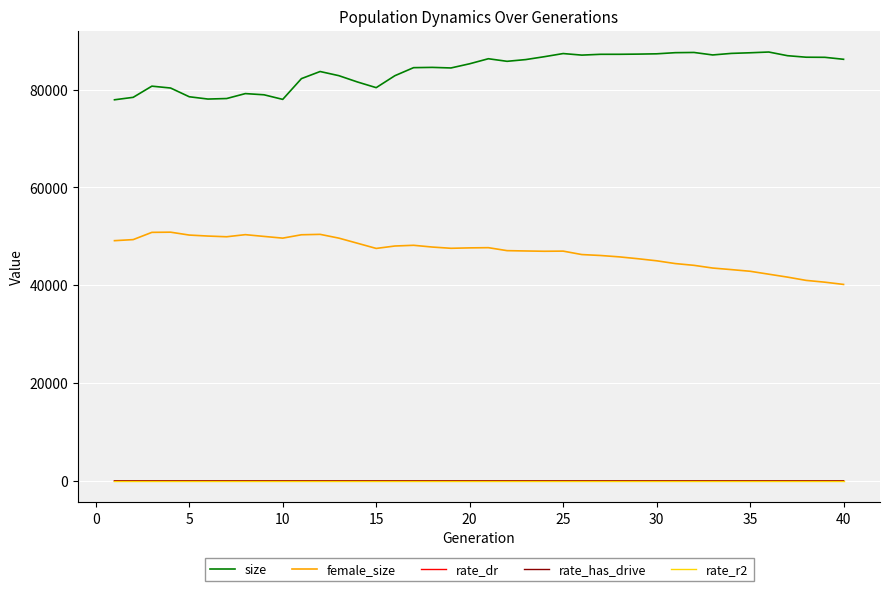

What are all the series names shown in the legend?

size, female_size, rate_dr, rate_has_drive, rate_r2